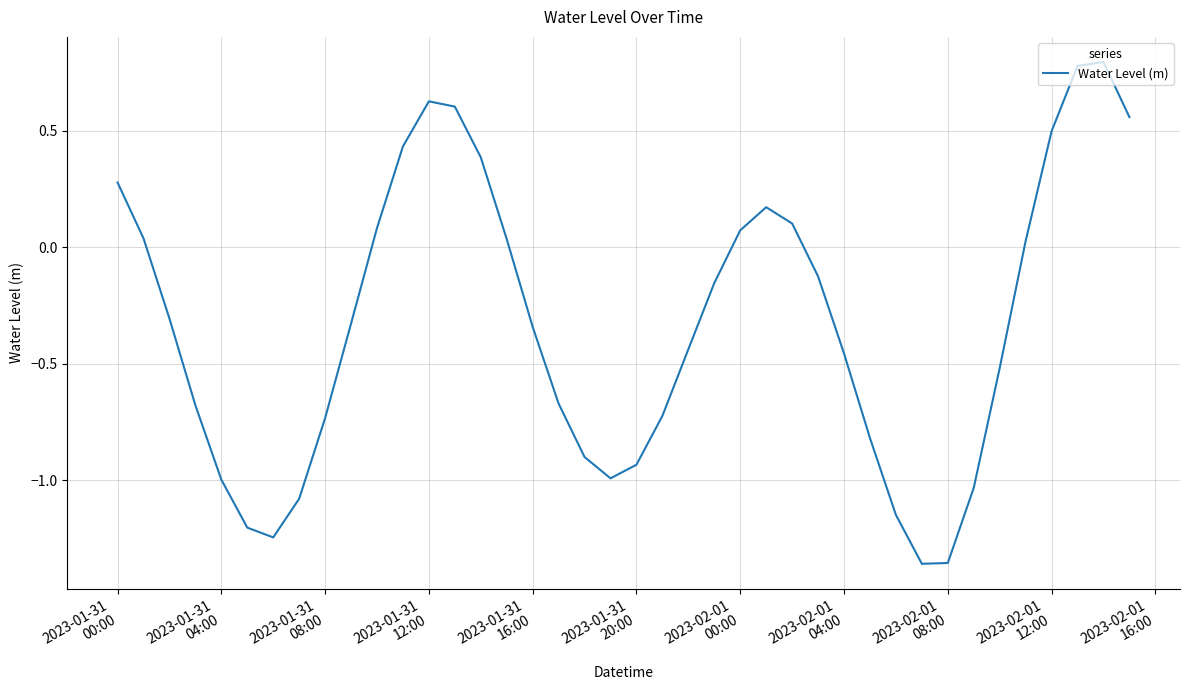

What is the maximum value shown in the chart?

0.8